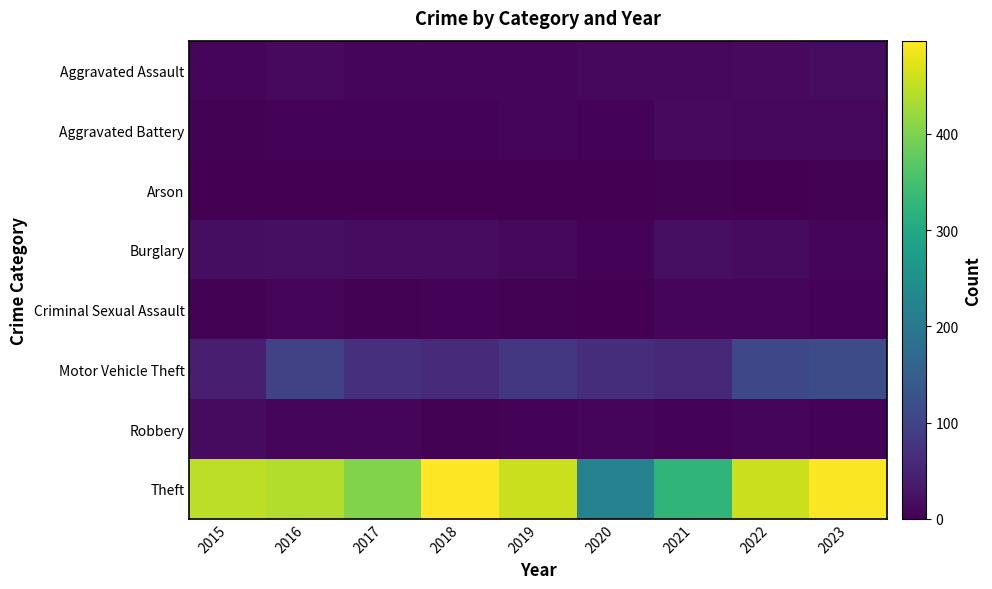

Which has a higher value, 2017 or 2022?

2022